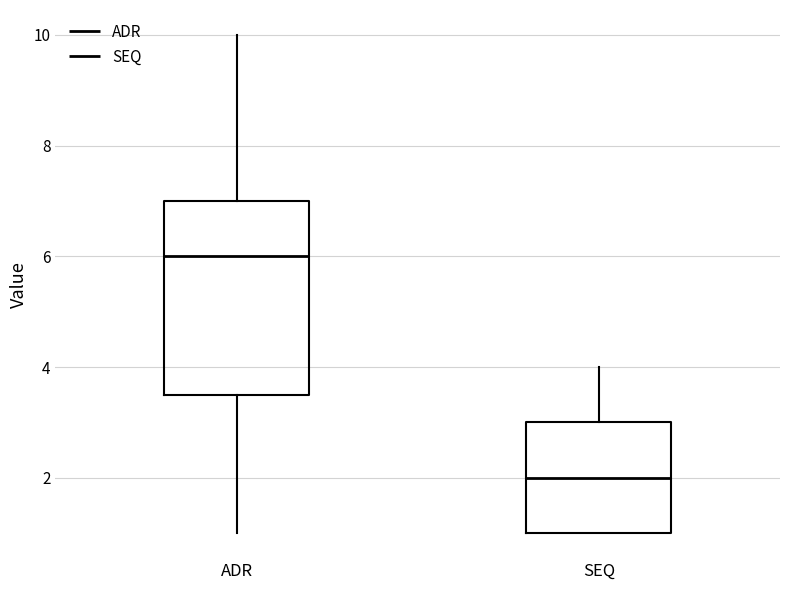

Where does the upper whisker of the box for SEQ end on the y-axis? The values are not printed on the chart, so give them approximately, as read against the axis.

4.0